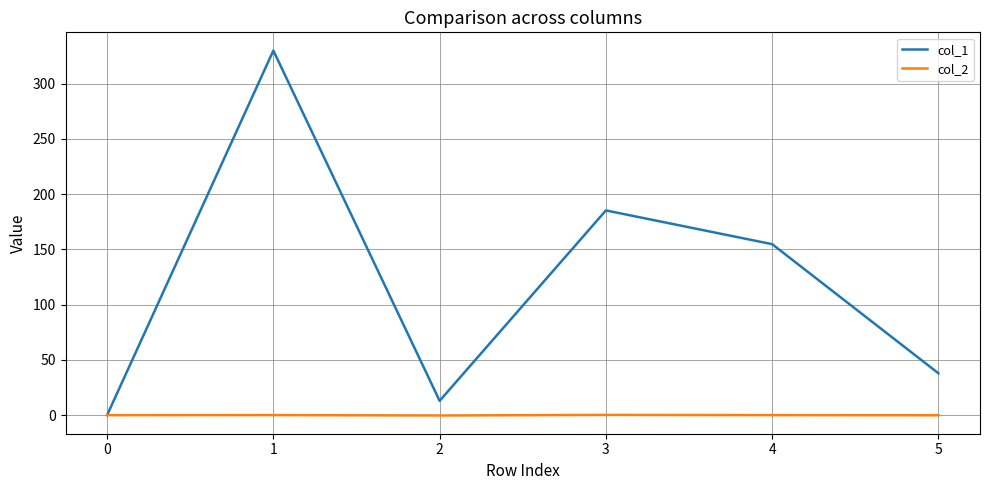

The value of col_2 at 4 is 0.0. True or false?

True